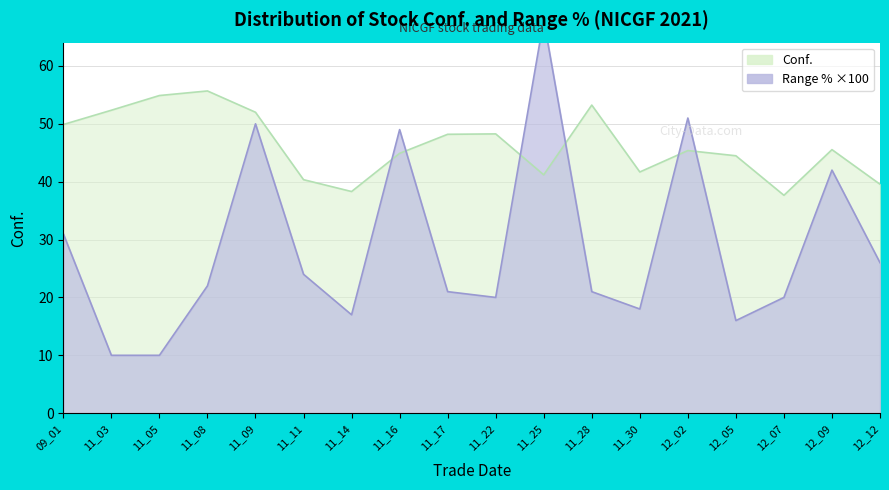

True or false: Conf. and Range % cross at least once.

True